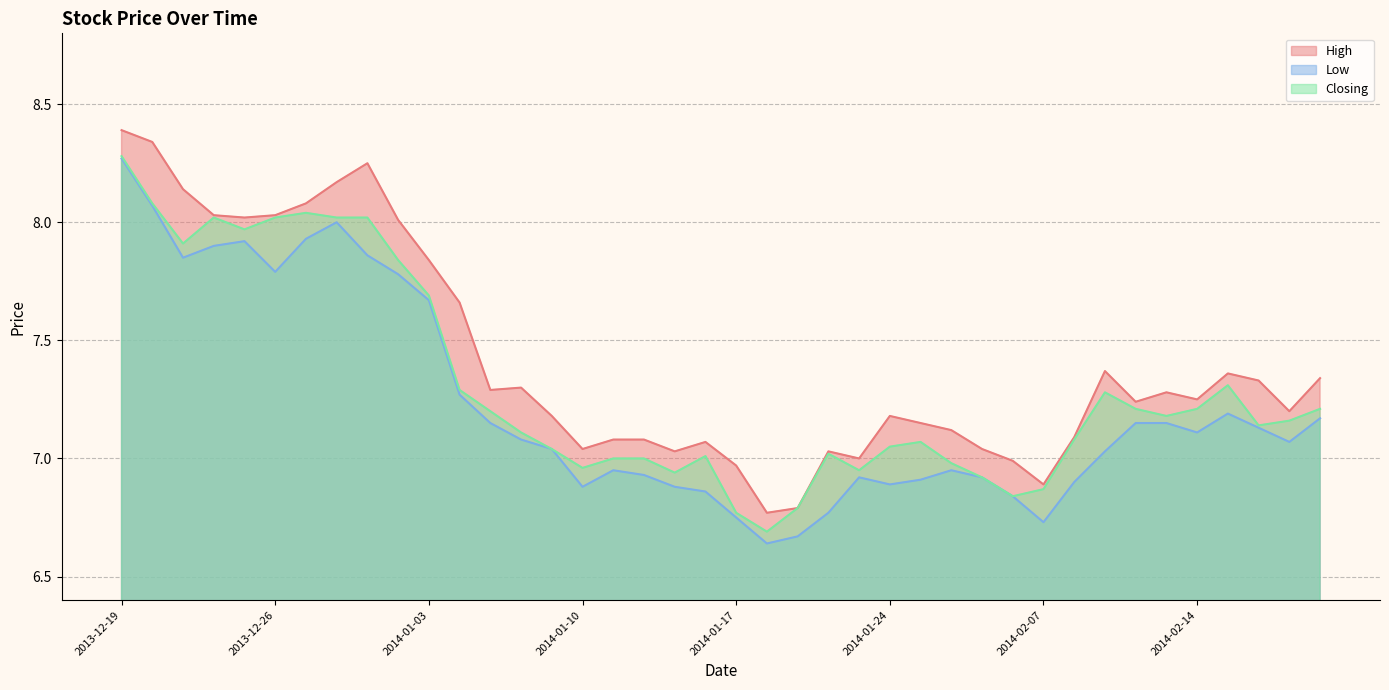

What is the approximate value of High at 2014-01-07?

7.3